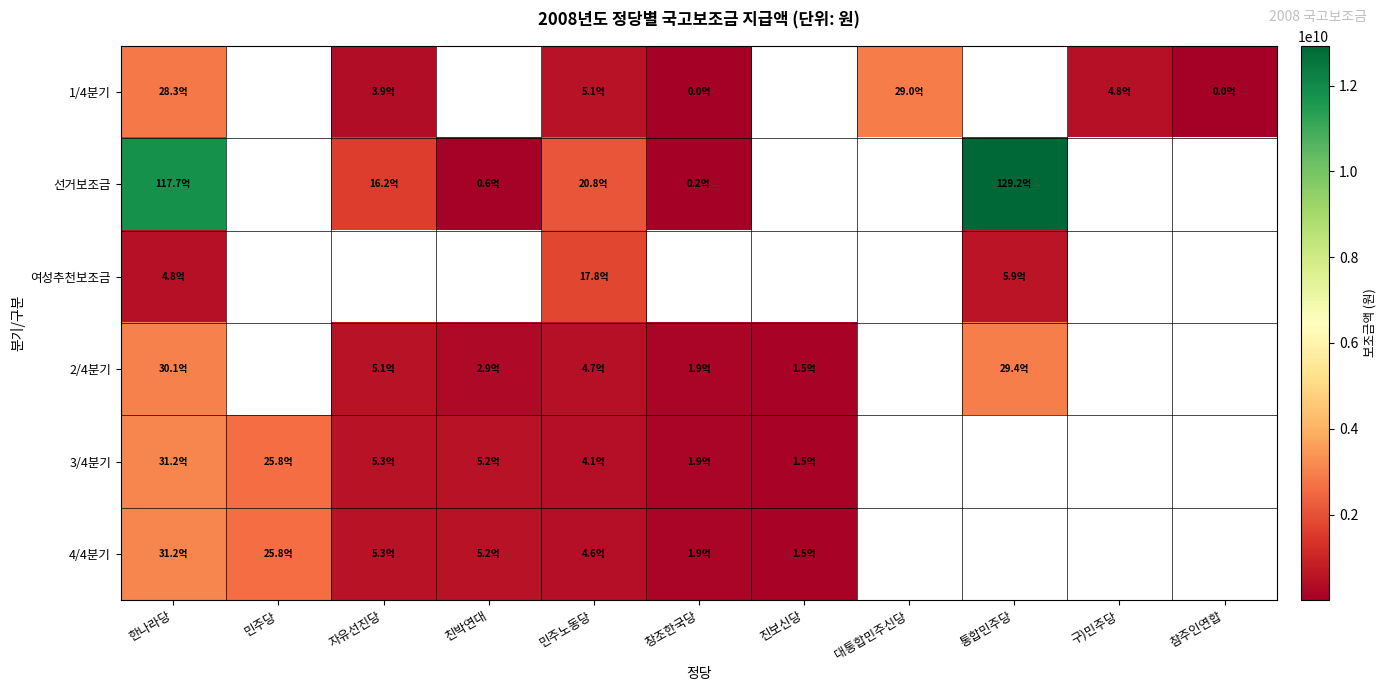

Count the number of categories in the chart.

11